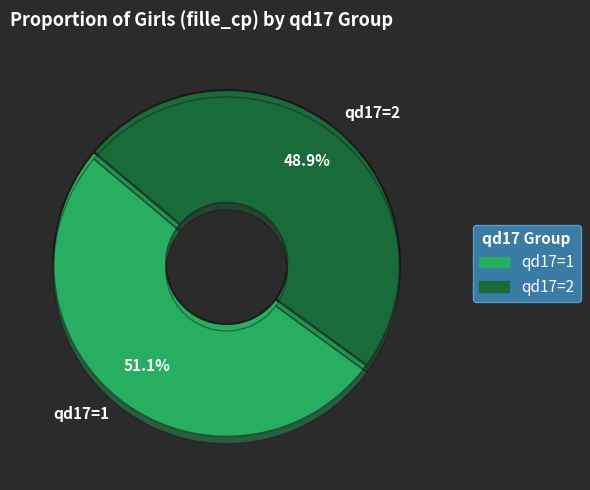

What percentage do qd17=2 and qd17=1 together represent?

100.0%